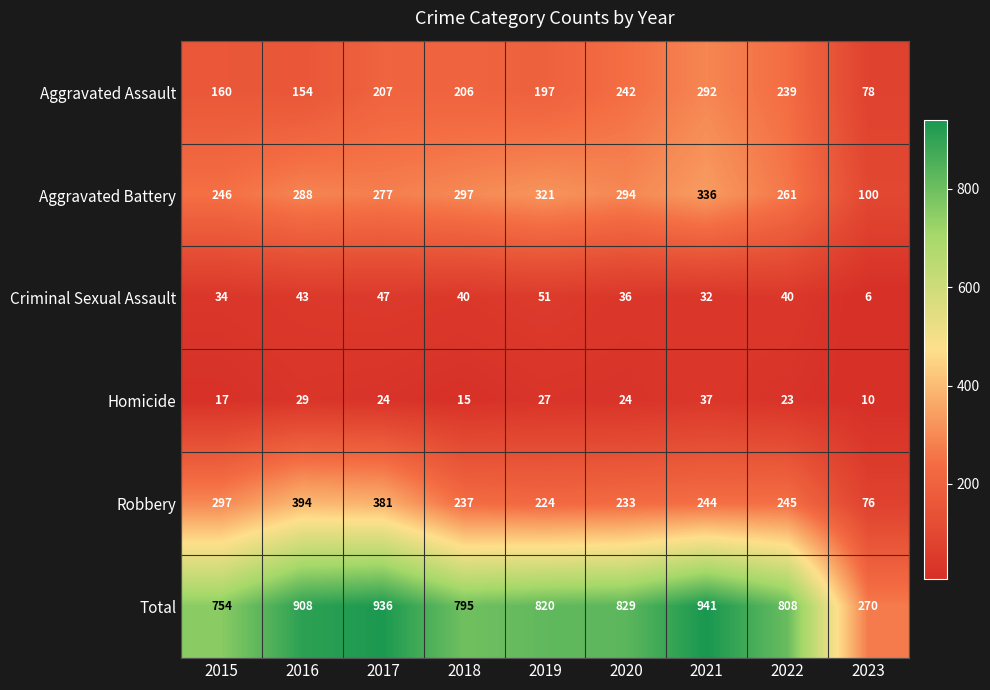

What is the sum of the Aggravated Battery values at 2021 and 2018?

633